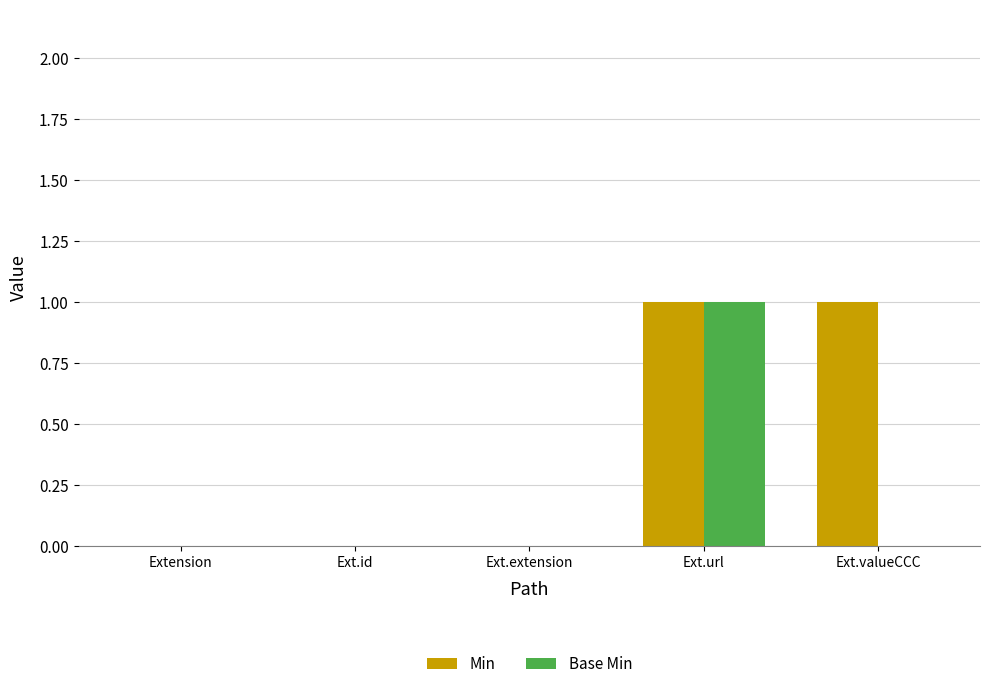

The Base Min series shows 0 at Extension. True or false?

True